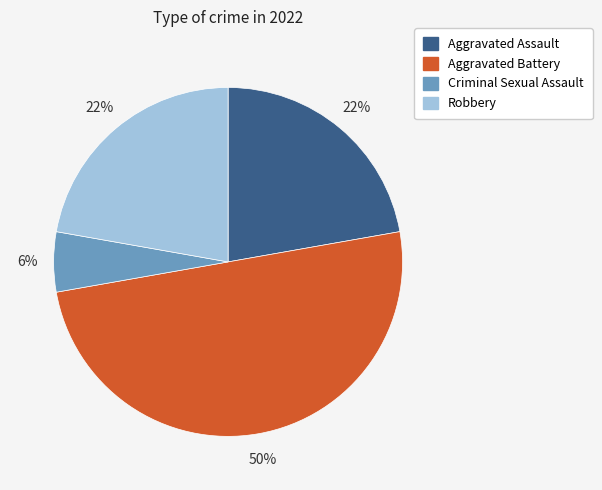

The Aggravated Assault slice represents 14% of the pie. True or false?

False